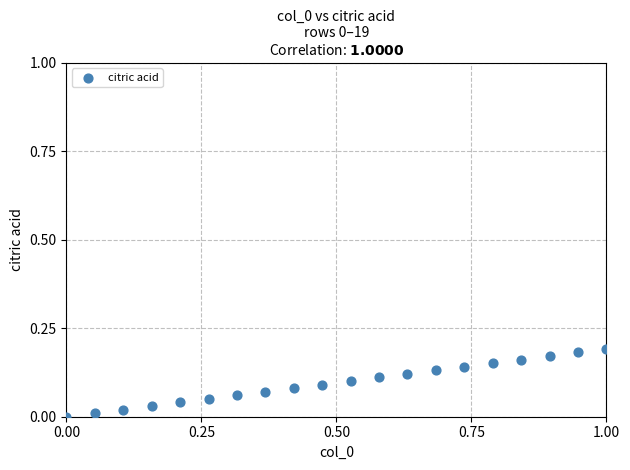

What is the range of X values (max minus min)?

1.0